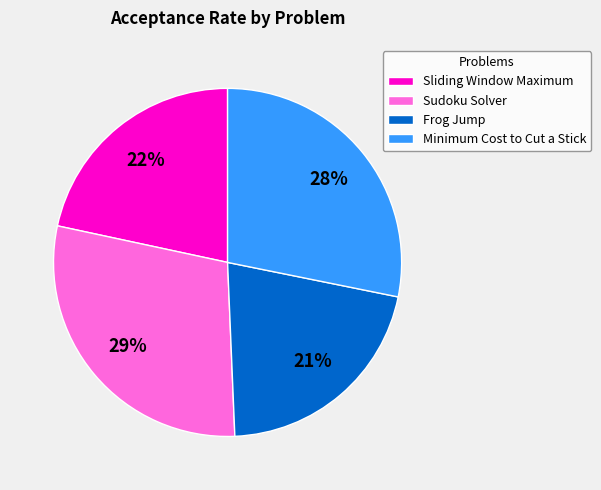

What percentage is the Sudoku Solver slice, to the nearest percent?

29%